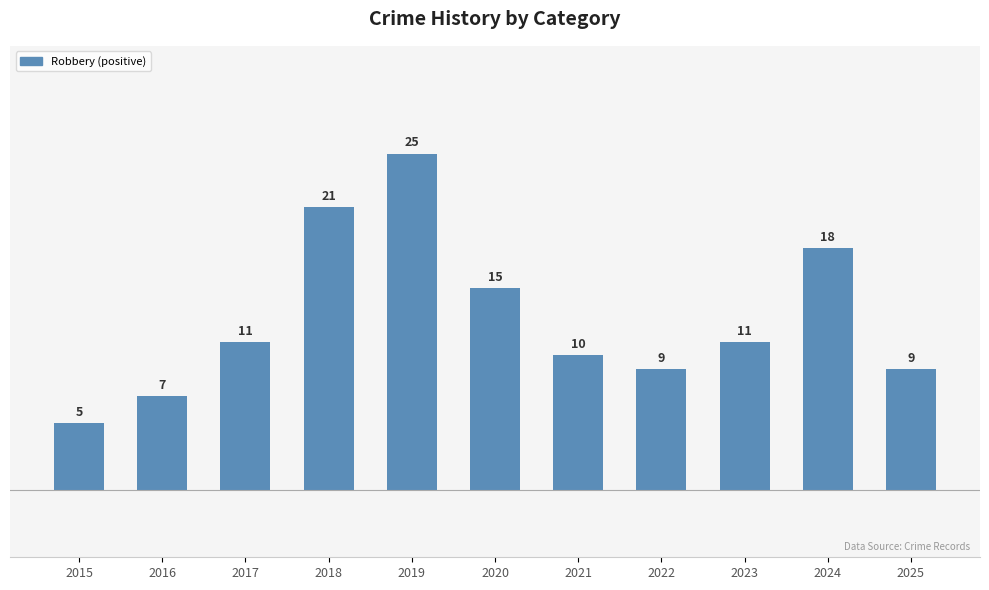

Between 2023 and 2019, which is larger?

2019